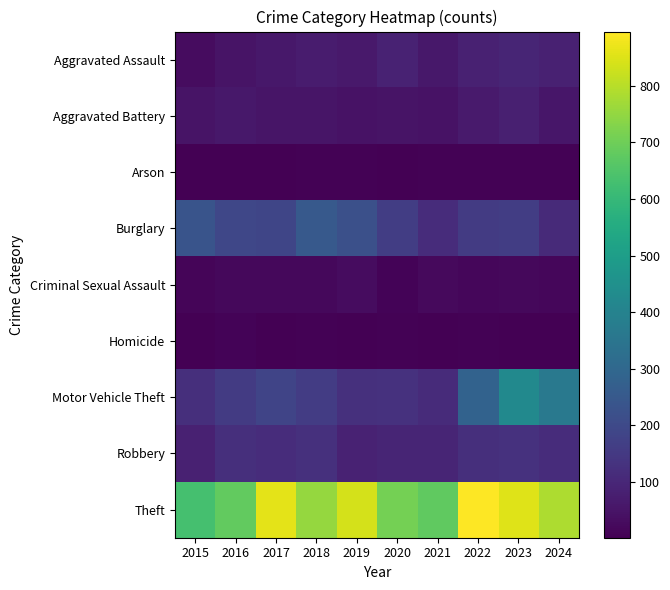

Reading right to left, what are all the values shown in this chart?

Aggravated Assault: 2024=82	2023=92	2022=84	2021=58	2020=85	2019=61	2018=69	2017=59	2016=49	2015=30
Aggravated Battery: 2024=55	2023=81	2022=66	2021=43	2020=48	2019=45	2018=50	2017=52	2016=59	2015=49
Arson: 2024=5	2023=6	2022=7	2021=6	2020=4	2019=5	2018=6	2017=1	2016=3	2015=2
Burglary: 2024=107	2023=164	2022=158	2021=115	2020=162	2019=218	2018=251	2017=187	2016=191	2015=232
Criminal Sexual Assault: 2024=17	2023=19	2022=18	2021=24	2020=11	2019=29	2018=20	2017=19	2016=20	2015=13
Homicide: 2024=4	2023=4	2022=6	2021=2	2020=6	2019=3	2018=5	2017=2	2016=8	2015=4
Motor Vehicle Theft: 2024=362	2023=426	2022=283	2021=110	2020=129	2019=124	2018=161	2017=184	2016=155	2015=120
Robbery: 2024=114	2023=128	2022=121	2021=94	2020=94	2019=87	2018=126	2017=114	2016=120	2015=82
Theft: 2024=786	2023=851	2022=896	2021=679	2020=708	2019=838	2018=756	2017=861	2016=681	2015=633